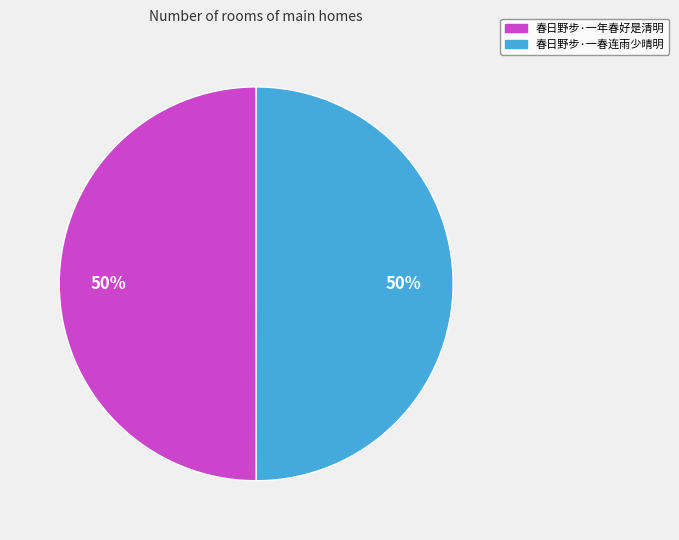

To the nearest percent, what is the average slice percentage?

50%